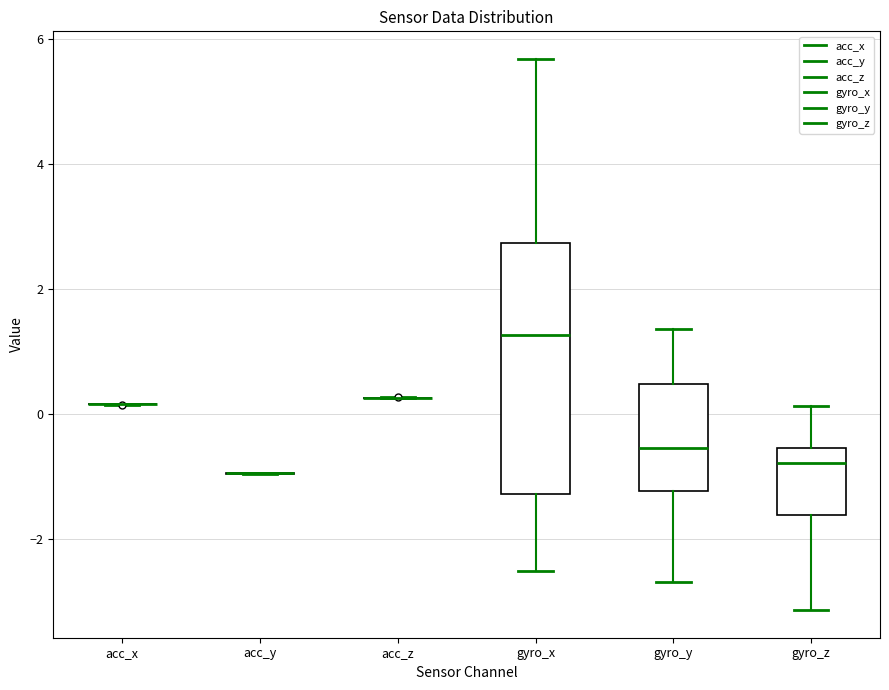

Reading left to right, read every box against the y-axis: the position of its median line, the range the box covers, and the ends of its whiskers. The values are not printed on the chart, so give them approximately, as read against the axis.

acc_x: box collapsed to a line at 0.2, whiskers 0.2 to 0.2
acc_y: box collapsed to a line at -1.0, whiskers -1.0 to -1.0
acc_z: box collapsed to a line at 0.2, whiskers 0.2 to 0.2
gyro_x: median 1.2, box -1.2 to 2.8, whiskers -2.6 to 5.6
gyro_y: median -0.6, box -1.2 to 0.4, whiskers -2.6 to 1.4
gyro_z: median -0.8, box -1.6 to -0.6, whiskers -3.2 to 0.2